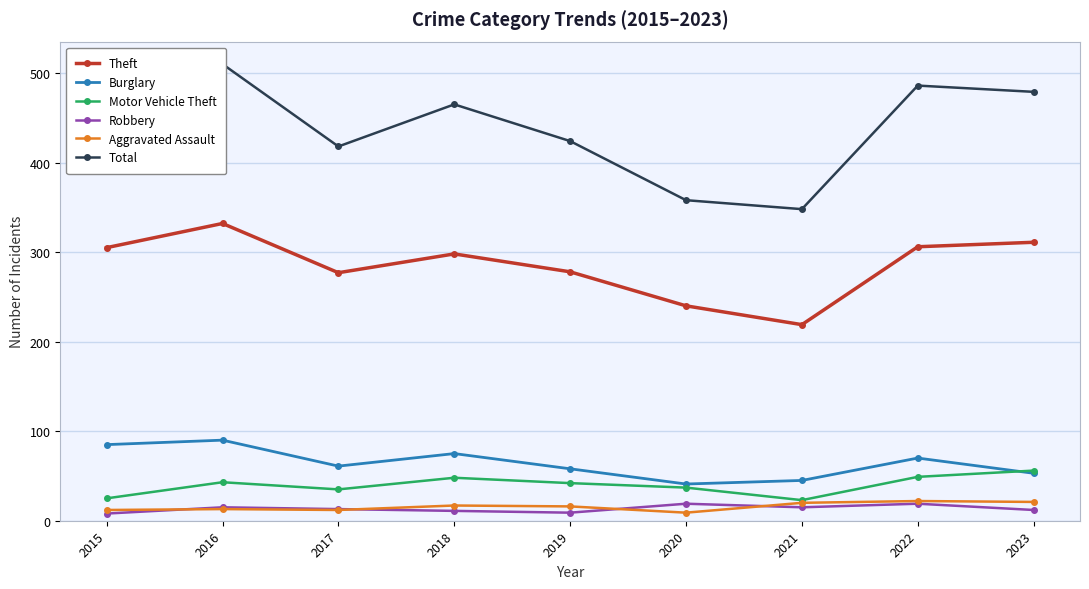

At which label is Total closest to 429?

2019